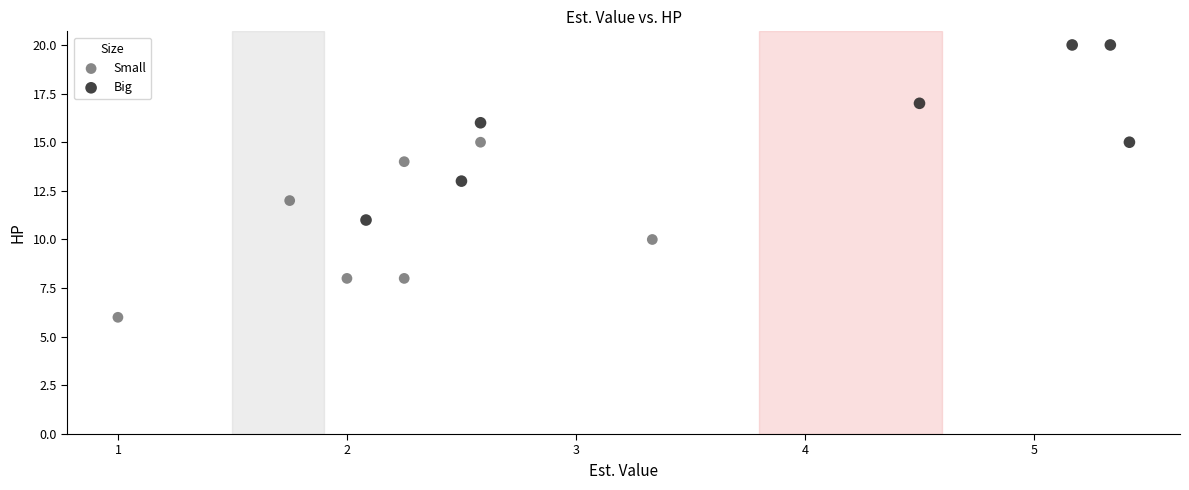

Which series reaches the maximum Y coordinate?

Big